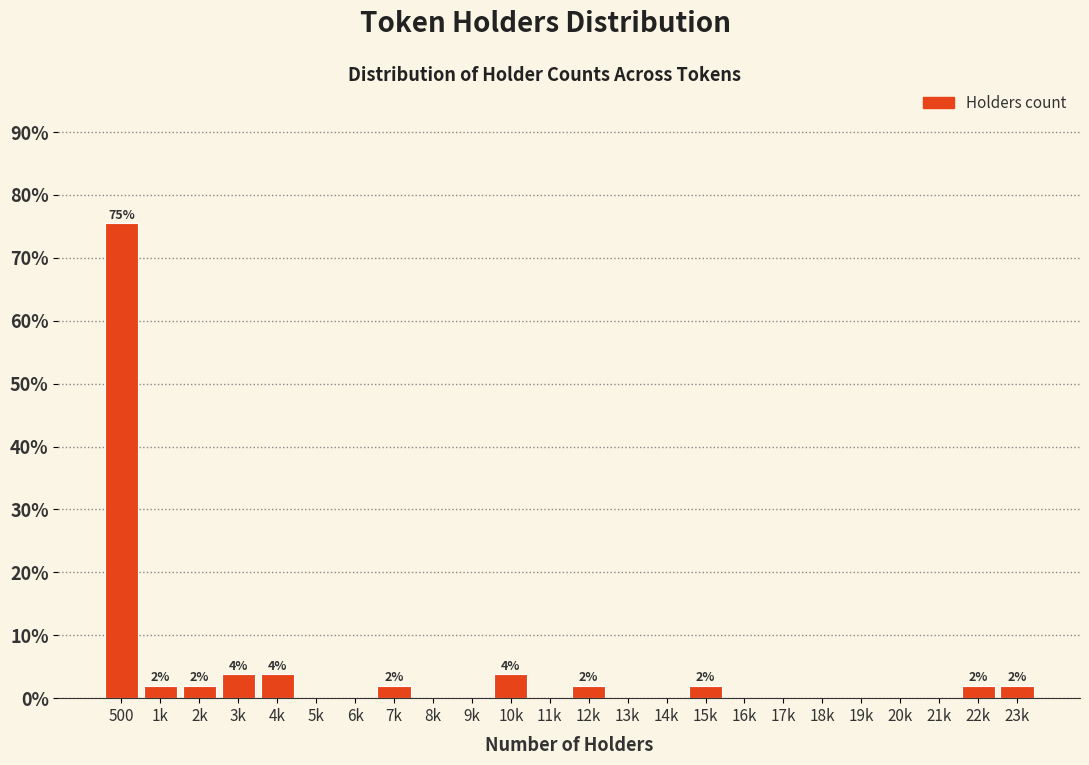

Reading left to right, what are all the values shown in this chart?

500=75.5	1k=1.9	2k=1.9	3k=3.8	4k=3.8	5k=0.0	6k=0.0	7k=1.9	8k=0.0	9k=0.0	10k=3.8	11k=0.0	12k=1.9	13k=0.0	14k=0.0	15k=1.9	16k=0.0	17k=0.0	18k=0.0	19k=0.0	20k=0.0	21k=0.0	22k=1.9	23k=1.9